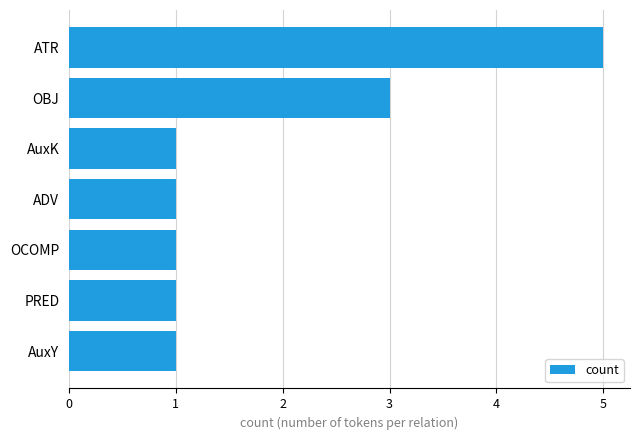

Does the chart contain any negative values?

No